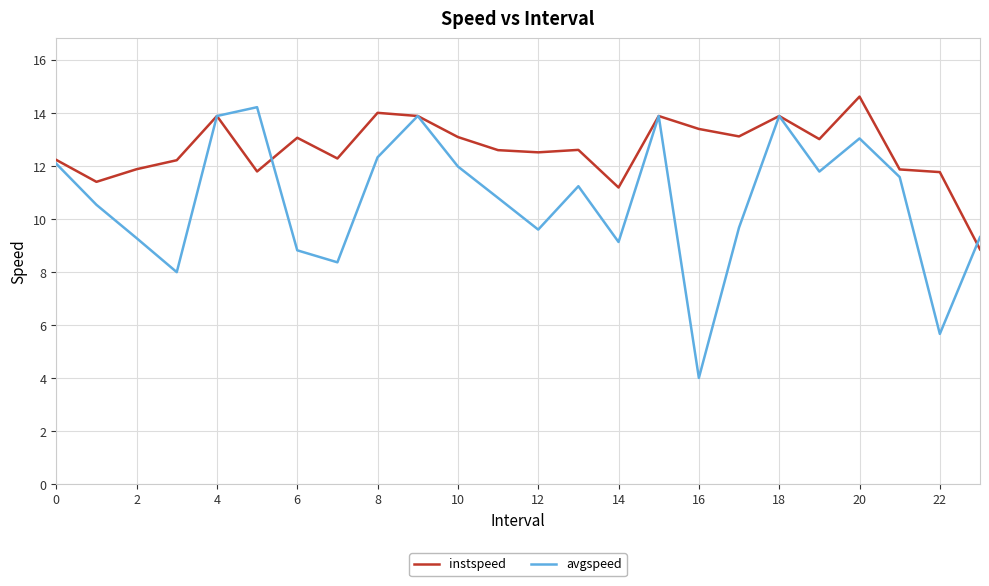

List the series in order of their overall mean, lowest first.

avgspeed, instspeed